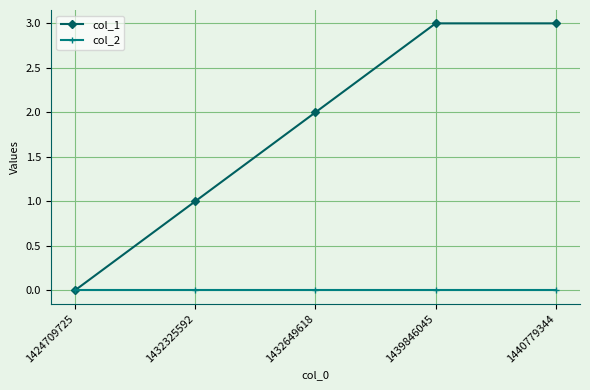

Which series has the largest range (max minus min)?

col_1